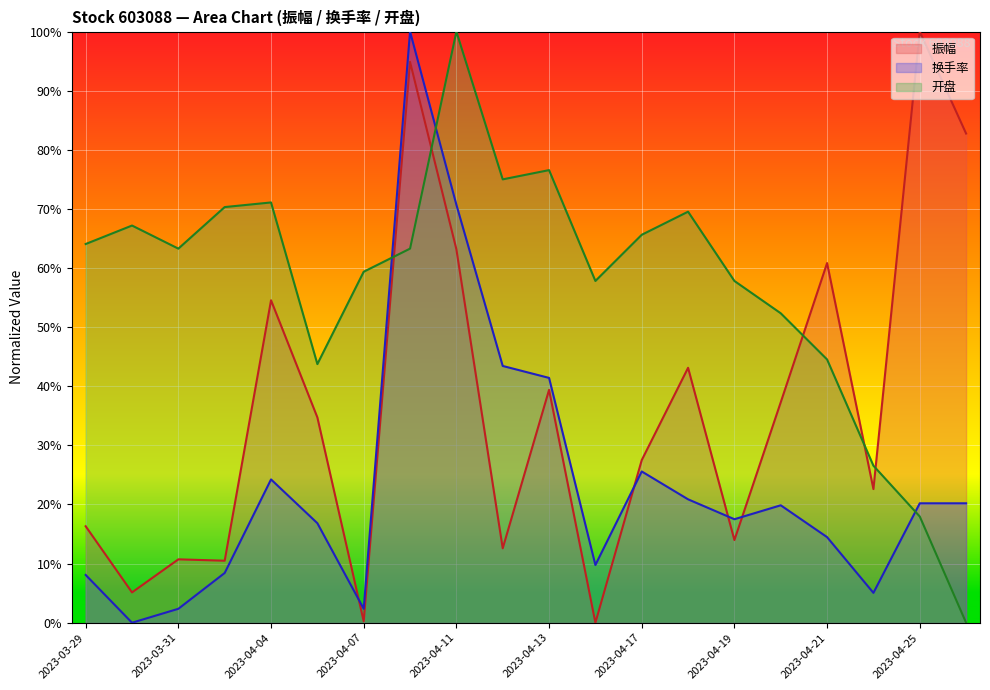

How many interior local valleys does the 振幅 series have?

7